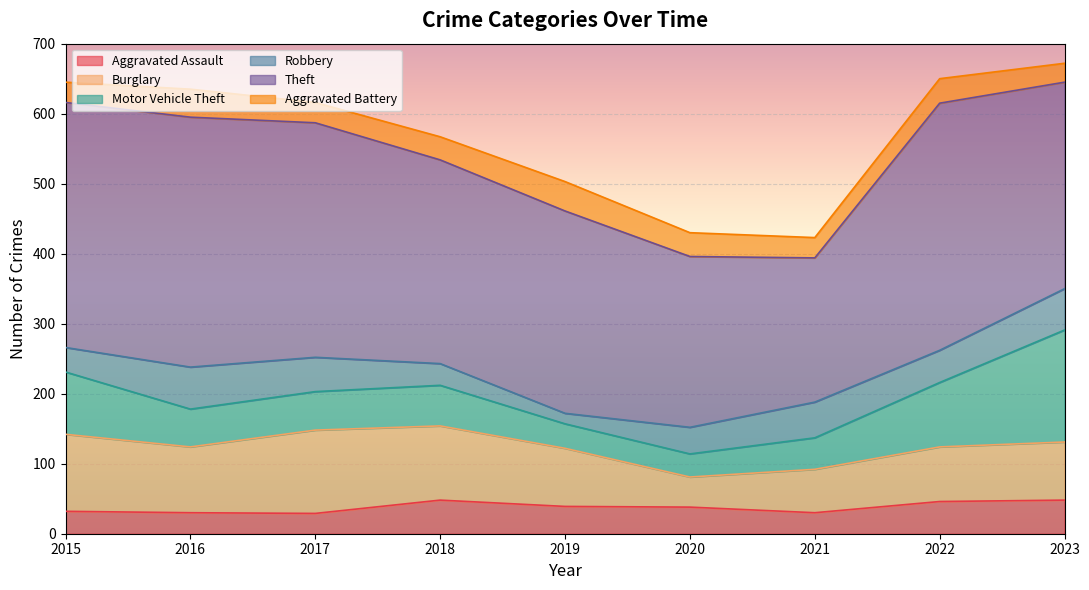

Read the Aggravated Battery value at 2022, to the nearest 10.

40